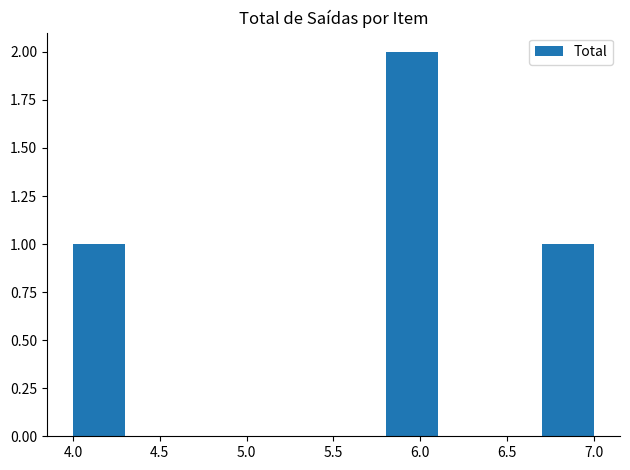

Reading left to right, transcribe this chart: for each bar, give the range it covers on the x-axis and its height. The values are not printed on the chart, so give them approximately, as read against the axis.

4.0 to 4.3: 1
4.3 to 4.6: 0
4.6 to 4.9: 0
4.9 to 5.2: 0
5.2 to 5.5: 0
5.5 to 5.8: 0
5.8 to 6.1: 2
6.1 to 6.4: 0
6.4 to 6.7: 0
6.7 to 7.0: 1